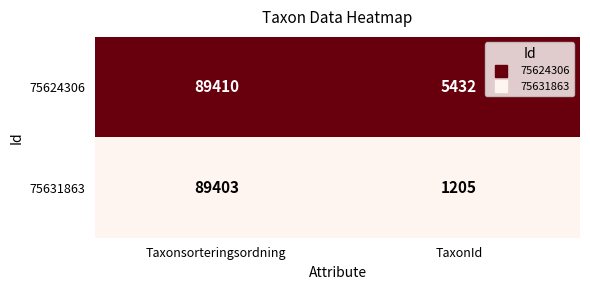

Reading left to right, what are all the values shown in this chart?

75624306: 89410	5432
75631863: 89403	1205